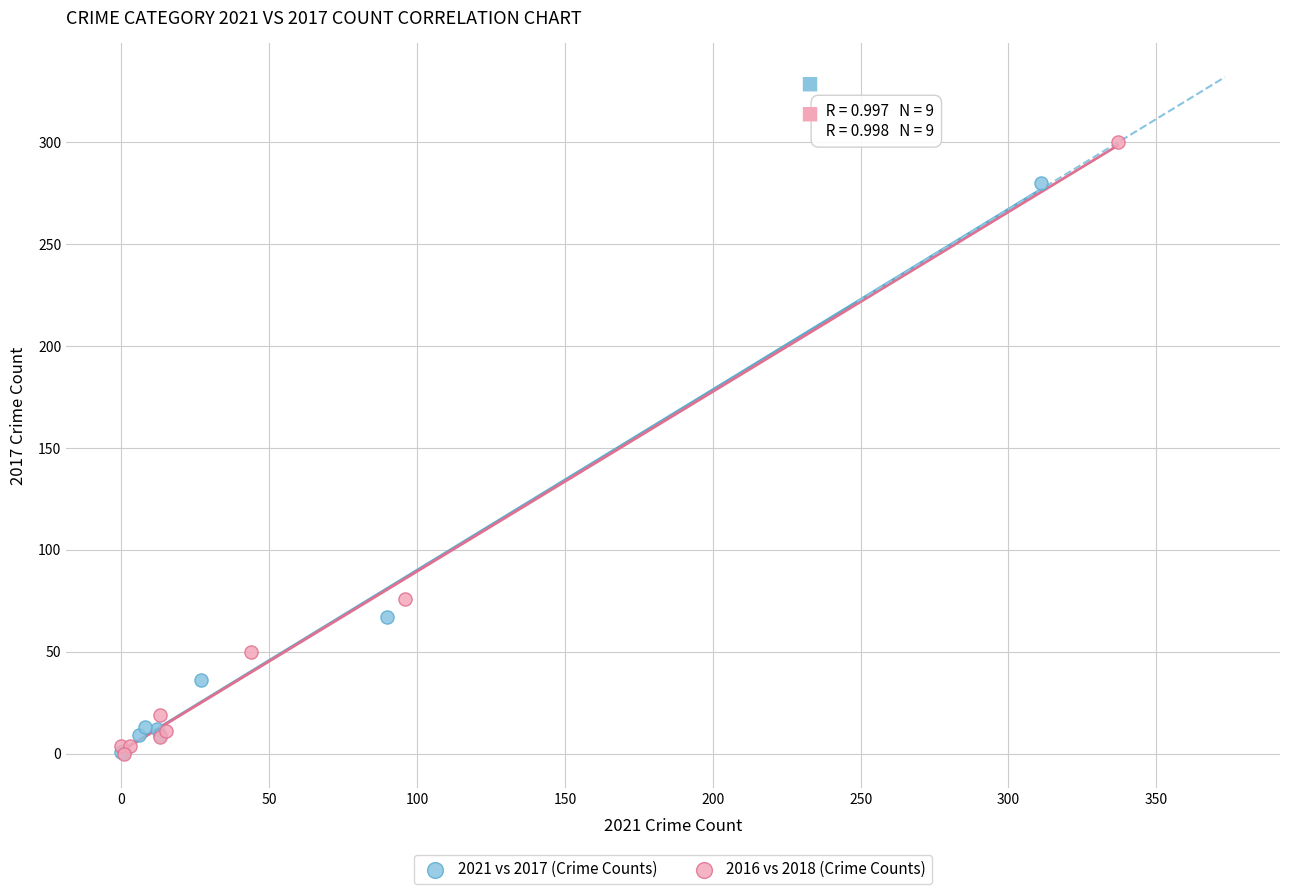

What are all the series names shown in the legend?

2021 vs 2017 (Crime Counts), 2016 vs 2018 (Crime Counts)